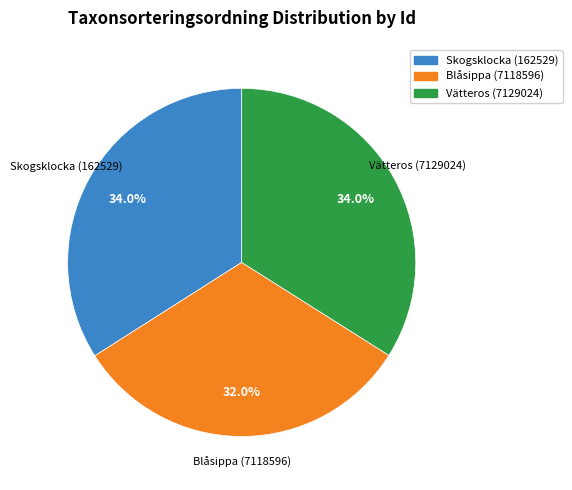

To the nearest percent, what is the combined percentage of Blåsippa (7118596) and Vätteros (7129024)?

66%